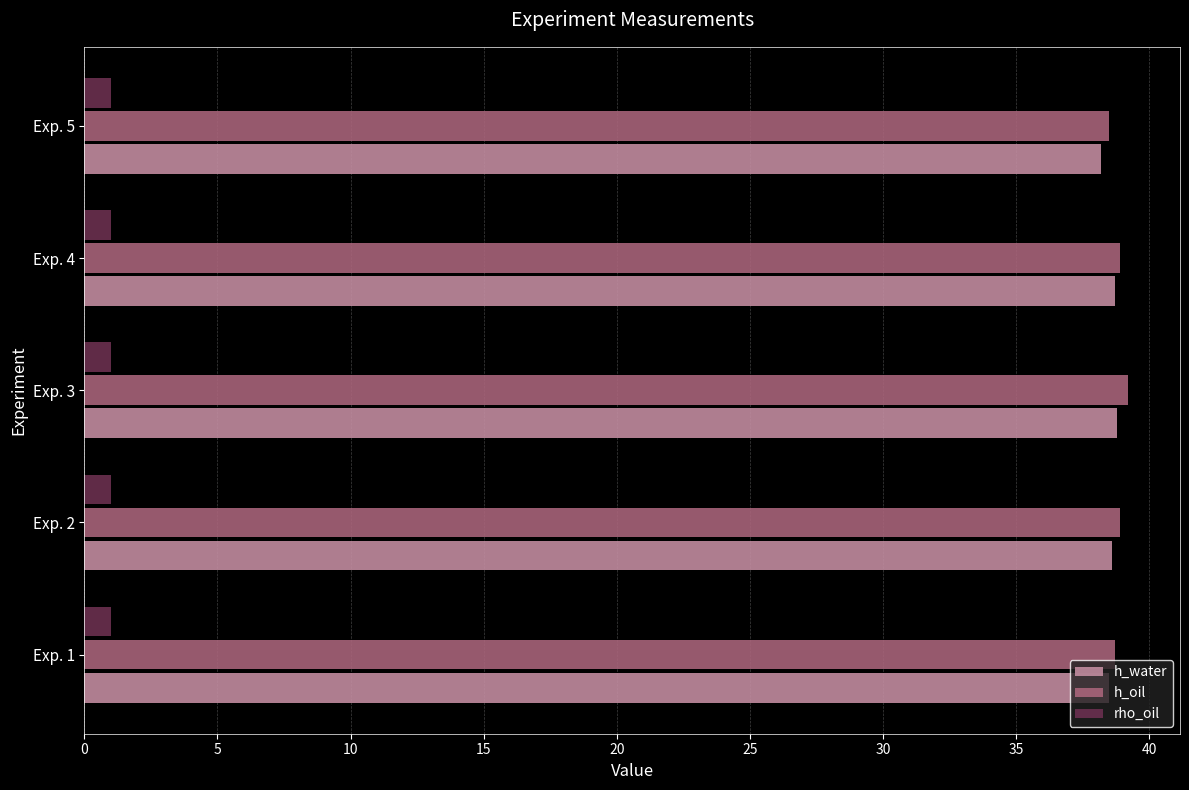

Is it true that h_oil equals 25.3 at Exp. 3?

False